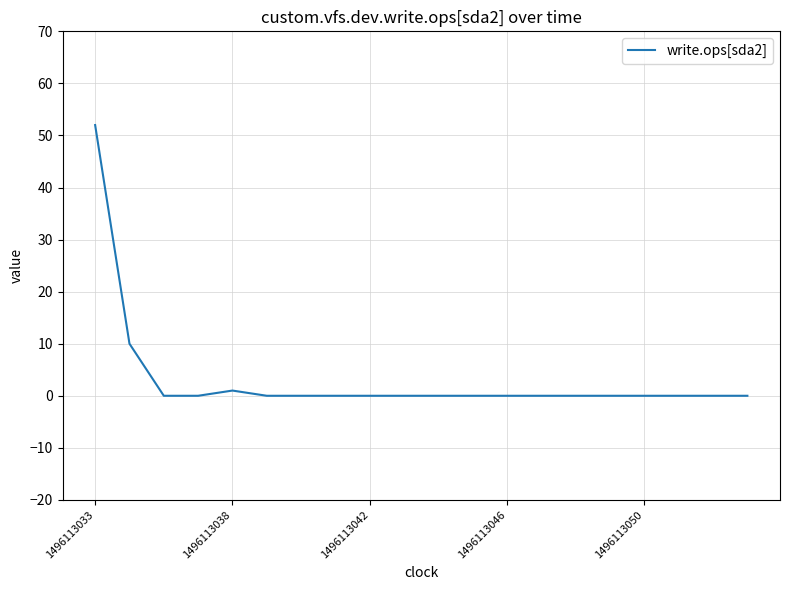

What is the maximum value shown in the chart?

52